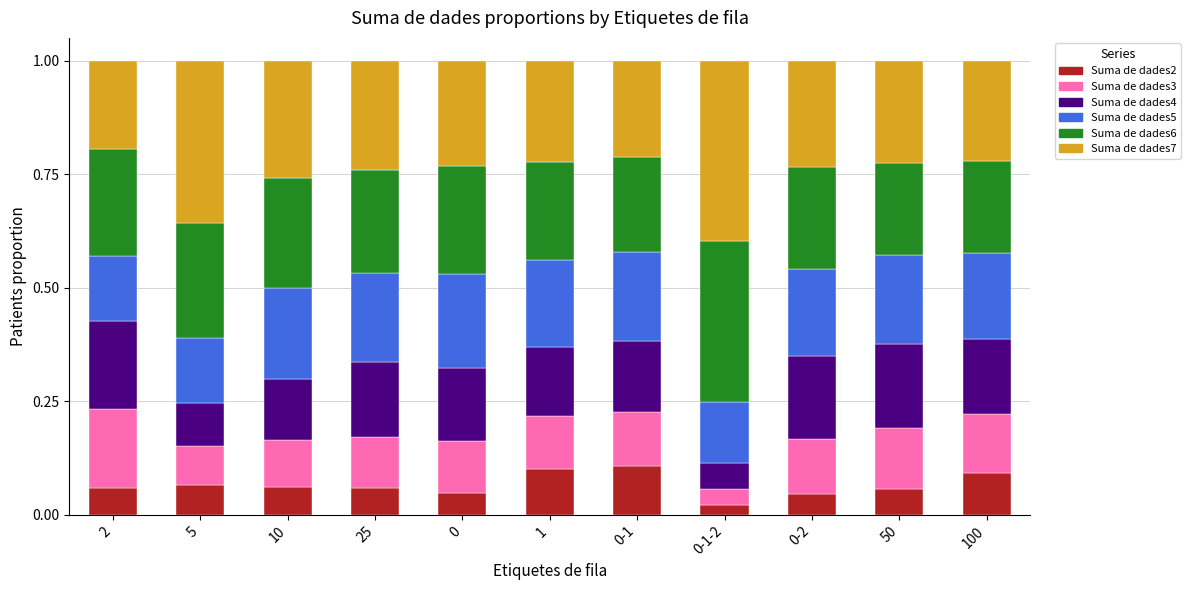

What is the total value across all series at 10?

1.0